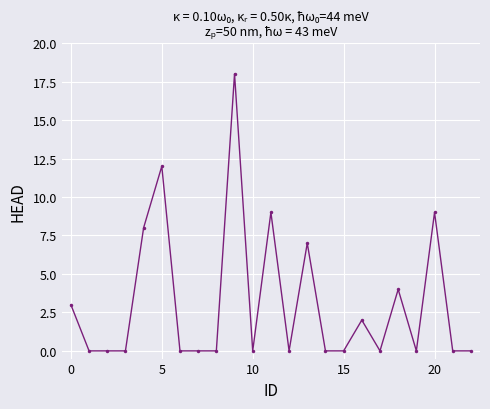

True or false: the data has more than 2 interior local peaks.

True